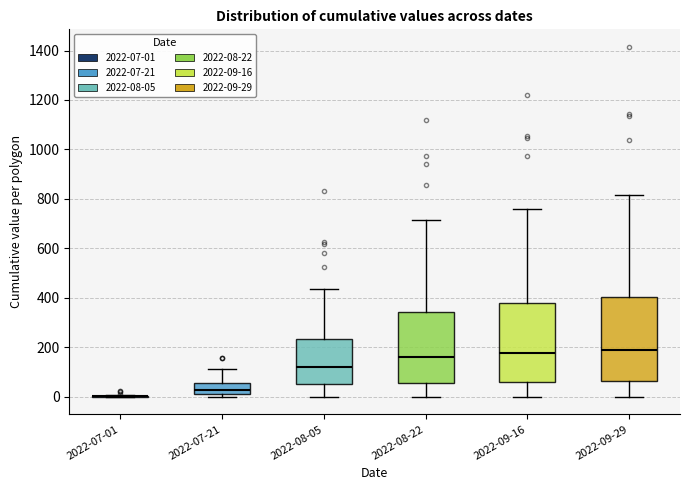

Reading left to right, transcribe this box plot: for each box, give where its median line is, the range the box spans, and where its two whiskers end, as read against the y-axis. The values are not printed on the chart, so give them approximately, as read against the axis.

2022-07-01: box collapsed to a line at 0, whiskers 0 to 0
2022-07-21: median 20 (just above the box's lower edge), box 20 to 60, whiskers 0 to 120
2022-08-05: median 120, box 40 to 240, whiskers 0 to 440
2022-08-22: median 160, box 60 to 340, whiskers 0 to 720
2022-09-16: median 180, box 60 to 380, whiskers 0 to 760
2022-09-29: median 180, box 60 to 400, whiskers 0 to 820